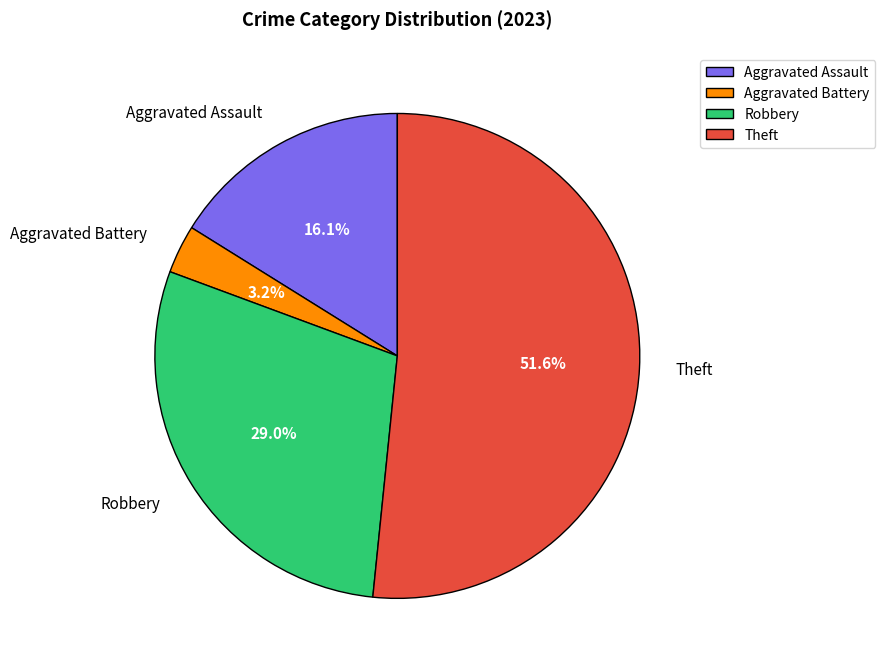

What percentage is the Robbery slice, to the nearest percent?

29%